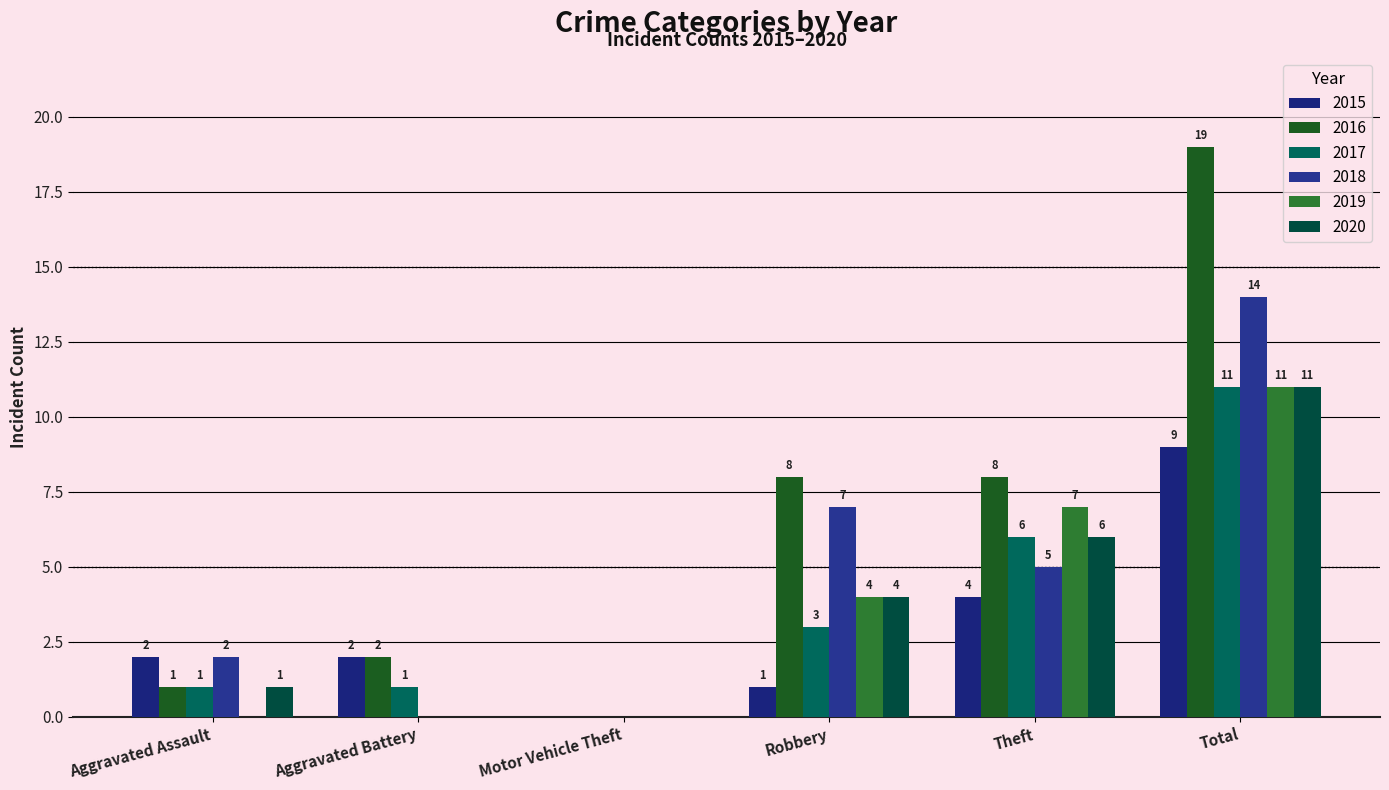

How many groups of bars are there?

6